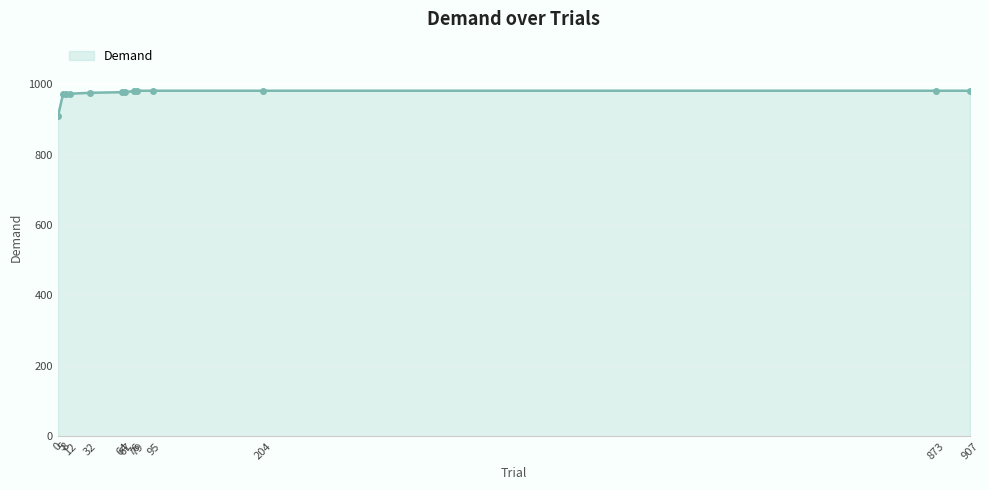

What is the difference between the maximum and minimum values?

72.7